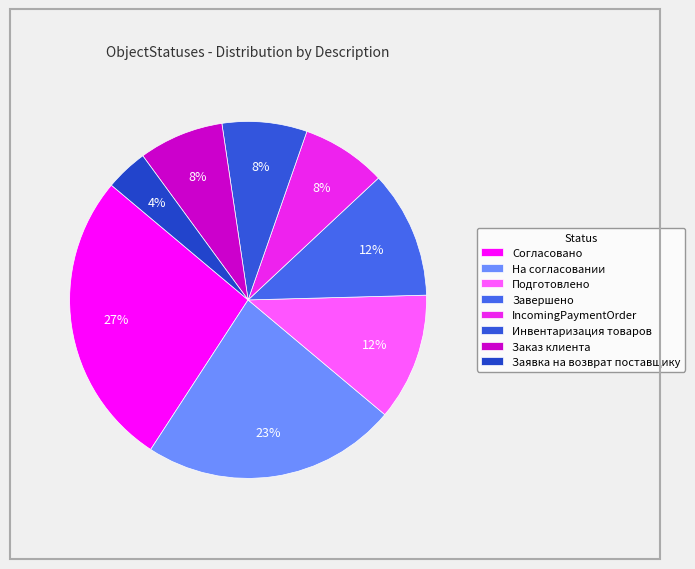

Count the number of slices in the pie.

8